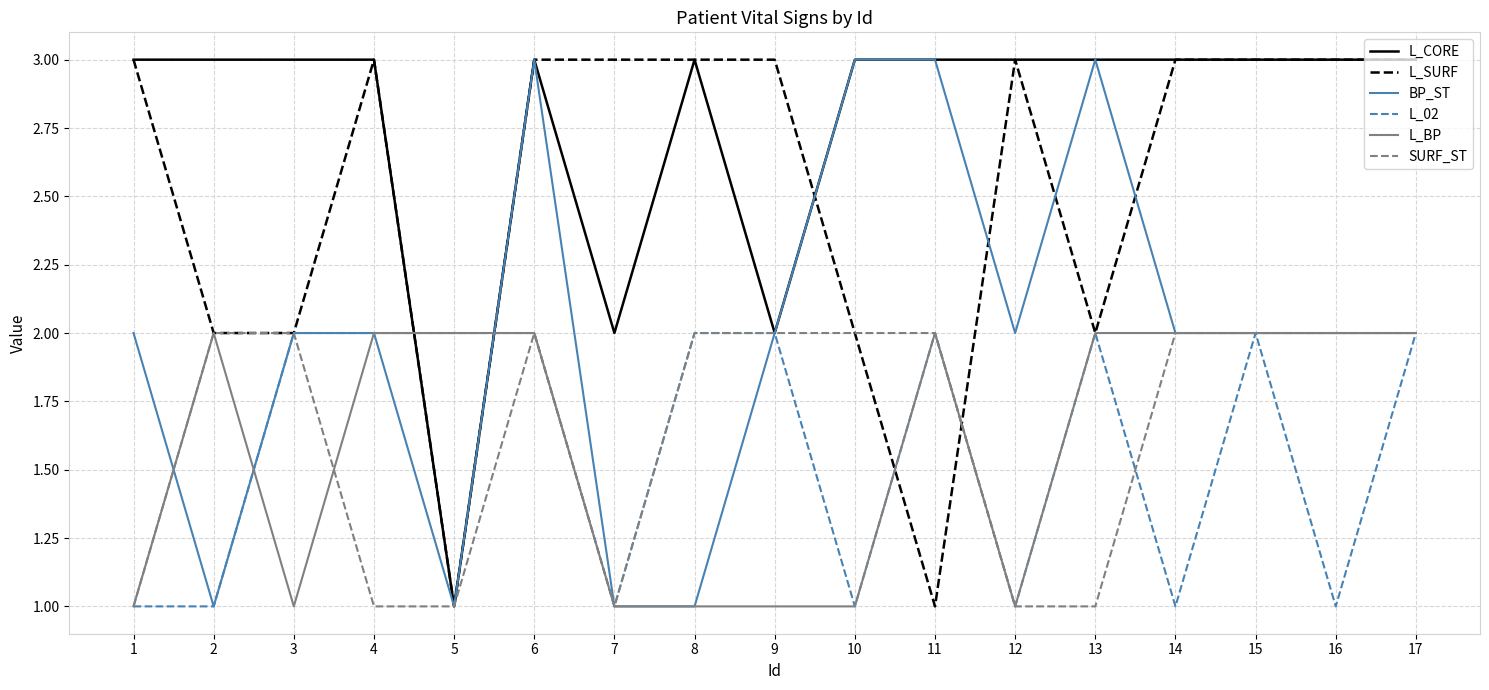

Which series has the largest total across all categories?

L_CORE